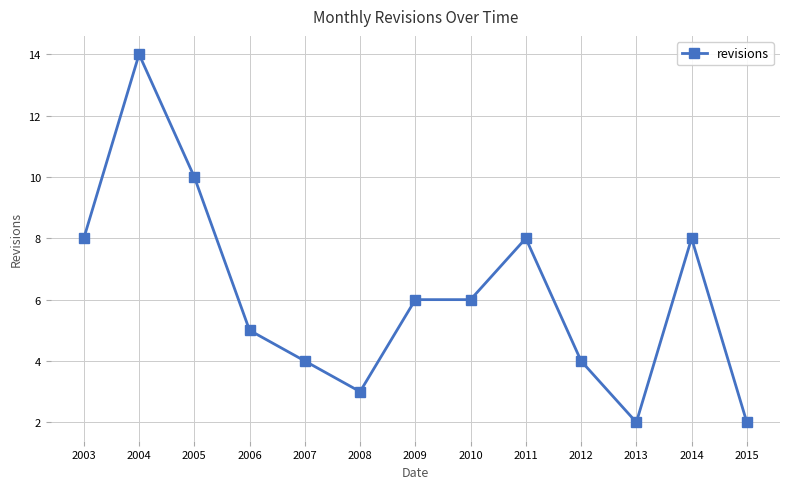

Count the number of categories in the chart.

13